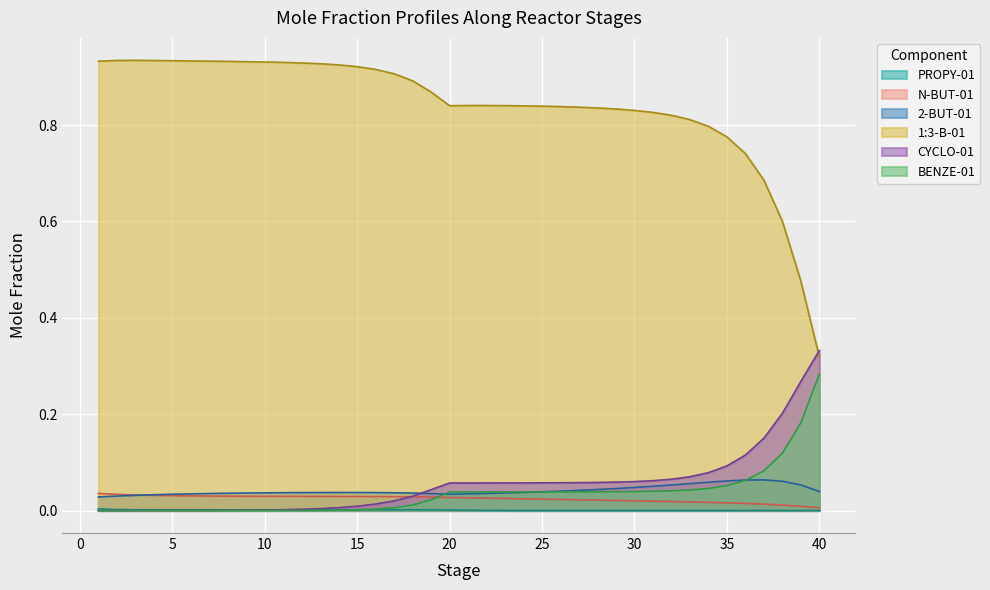

Is it true that 2-BUT-01 equals 0.0 at 24?

False